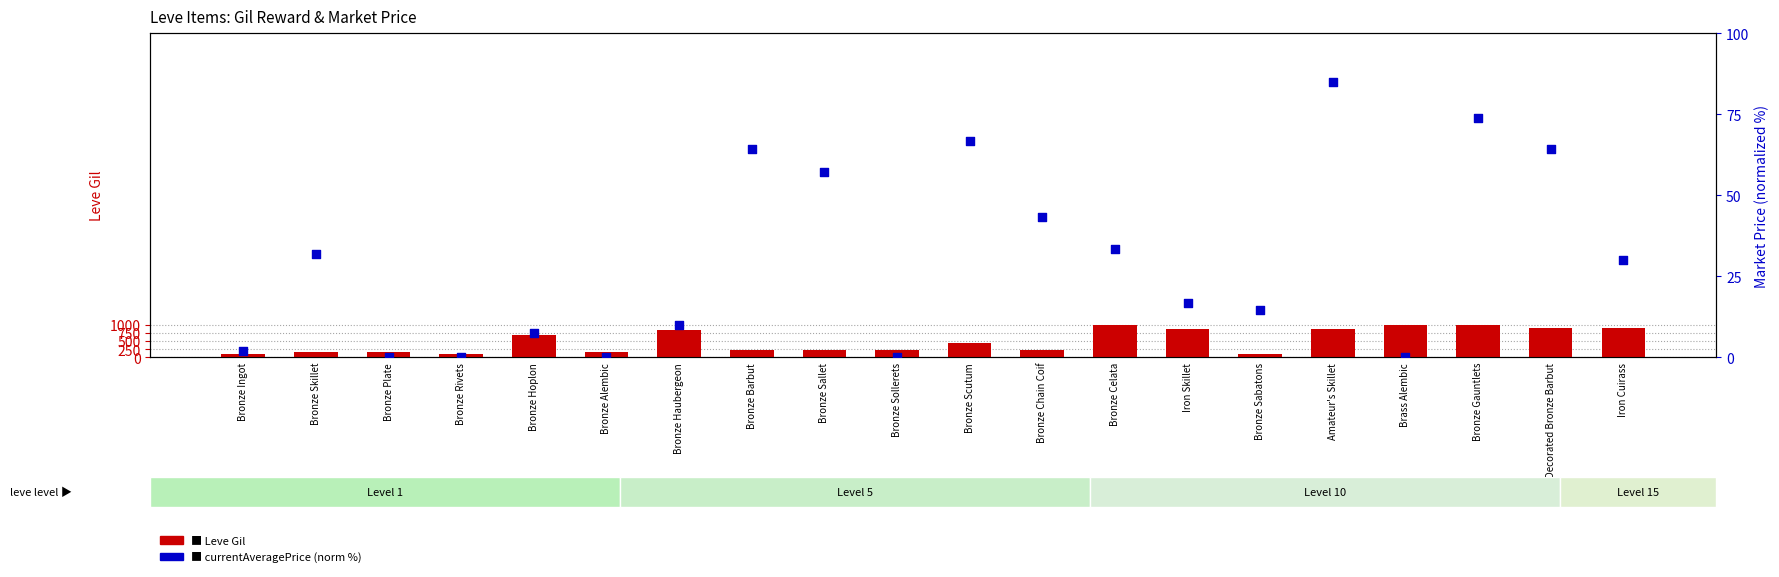

Which series has the largest Y range (max minus min)?

Leve Gil